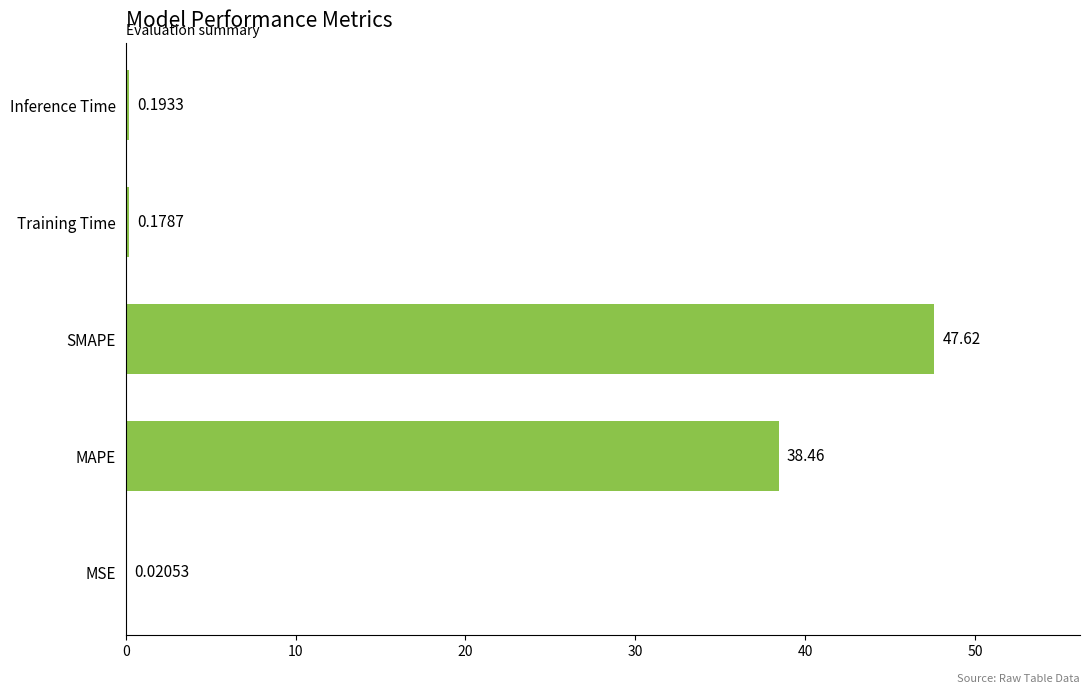

What is the sum of the values at Training Time and SMAPE?

47.8